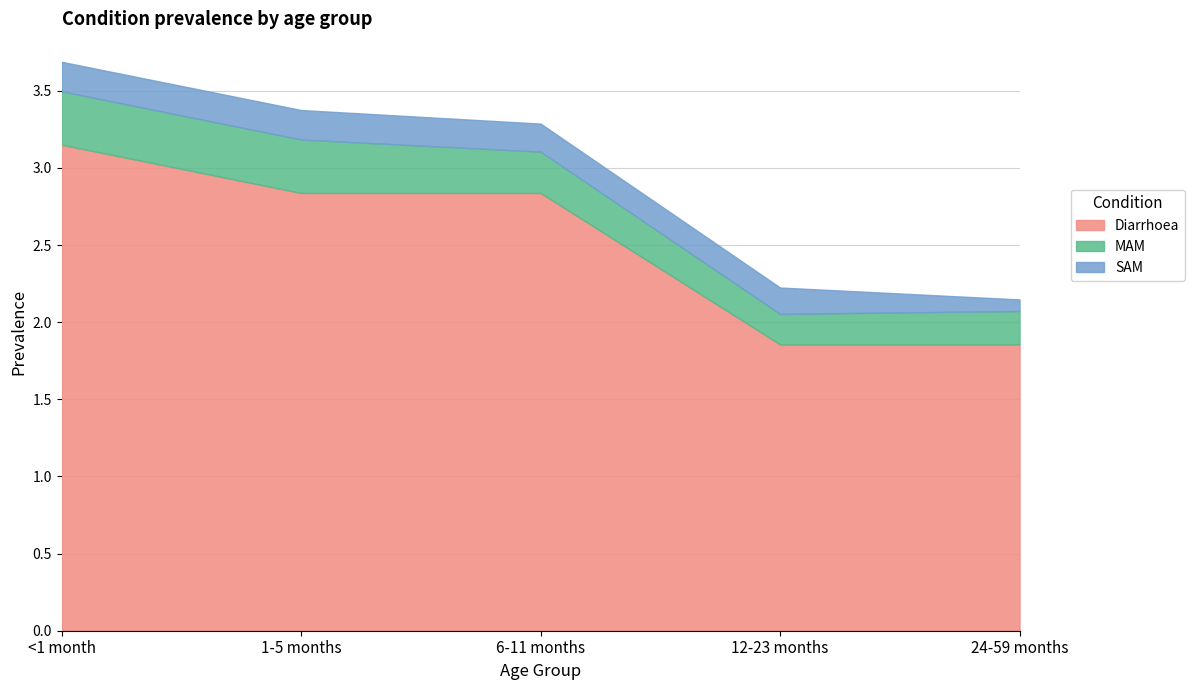

True or false: MAM has a value of 0.1 at 24-59 months.

False